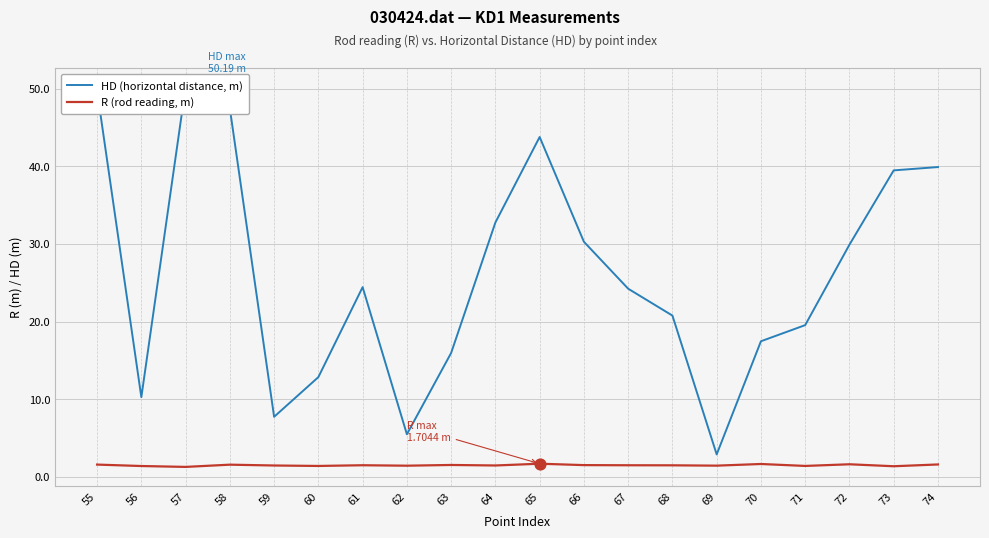

At how many categories does at least one series exceed 6?

18